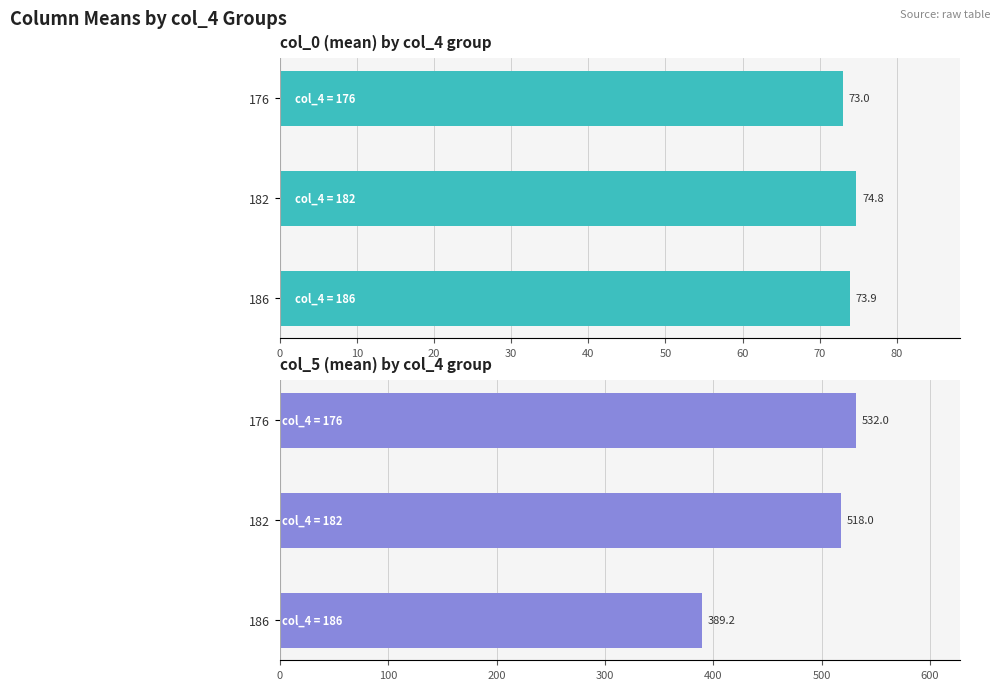

What is the difference between the second highest and minimum values in the col_5 (mean) series?

128.8